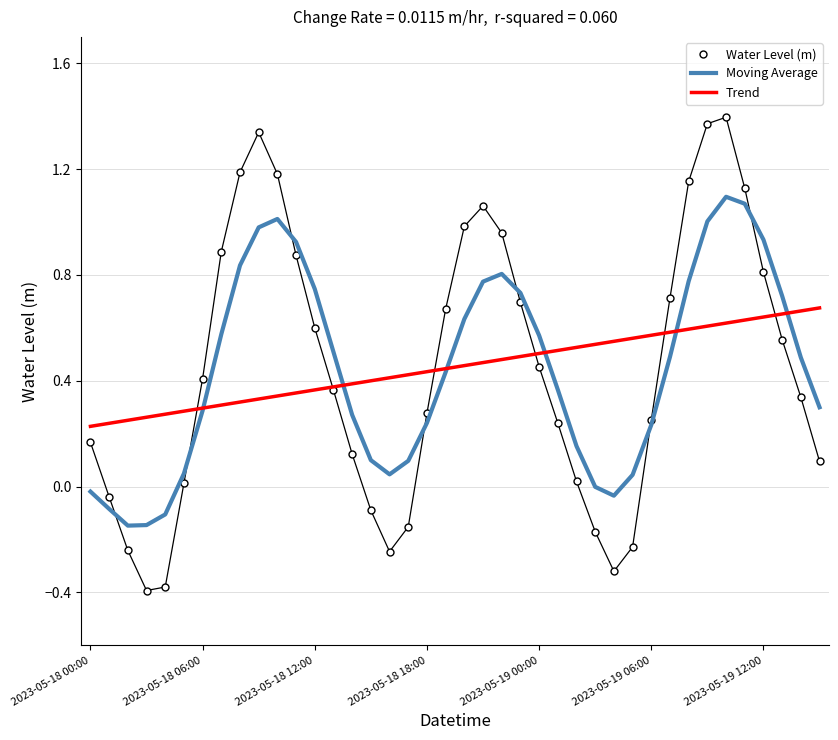

Which series has the largest range (max minus min)?

Water Level (m)